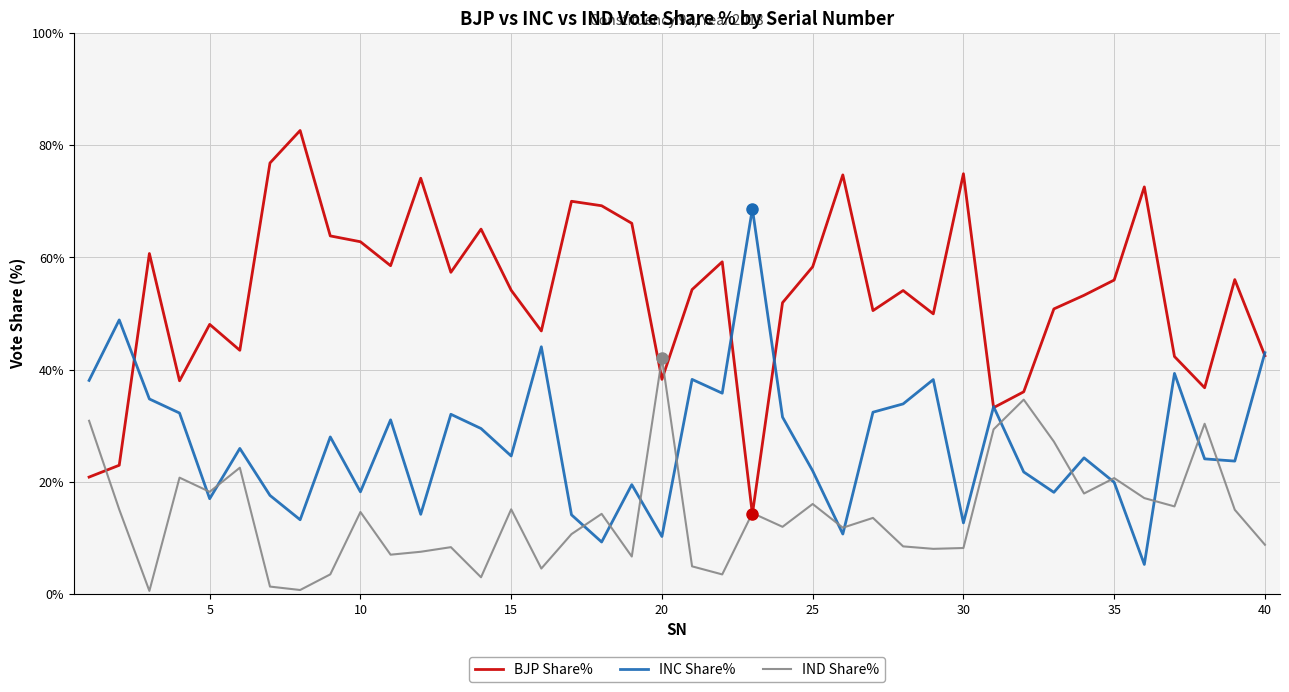

What is the greatest value displayed?

82.6